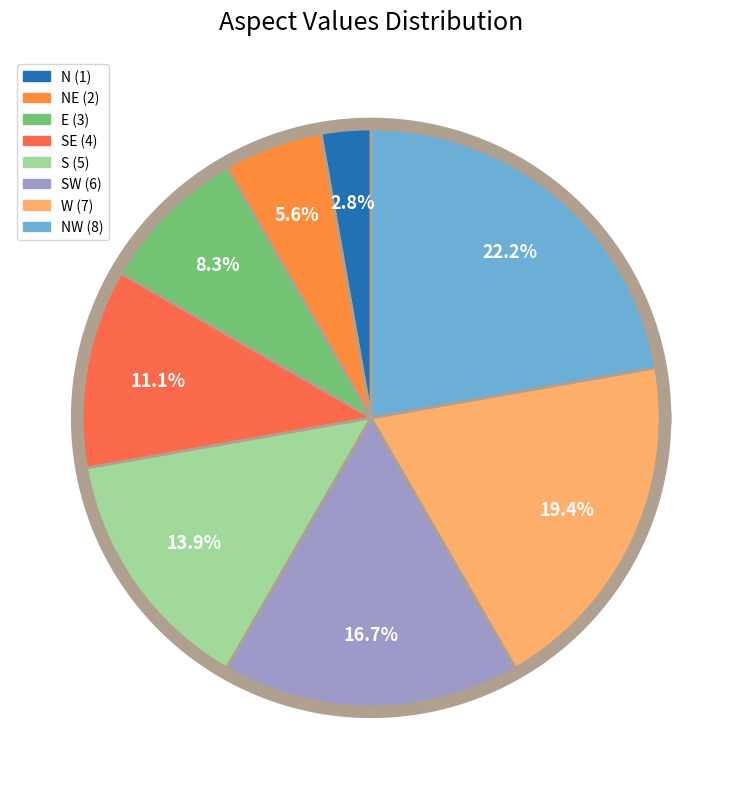

The NW slice represents 9% of the pie. True or false?

False